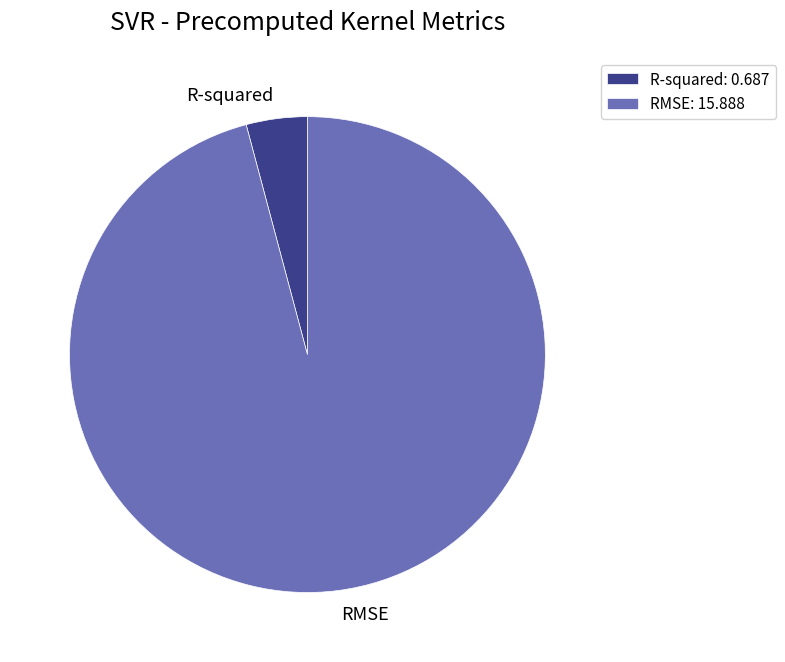

Which has a higher value, RMSE or R-squared?

RMSE